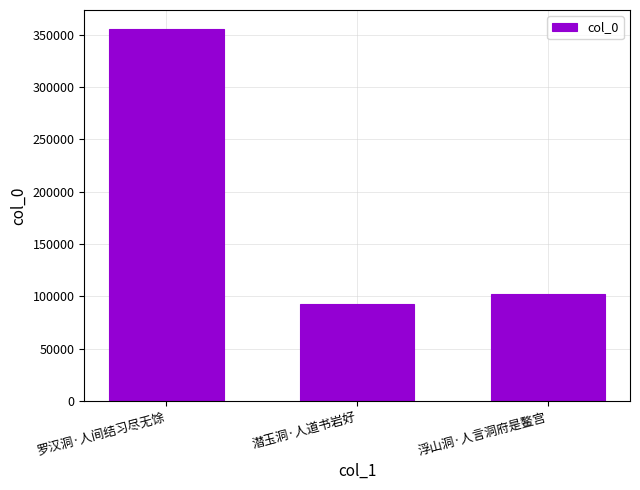

Reading left to right, transcribe all the data shown in this chart.

罗汉洞·人间结习尽无馀=355852	潜玉洞·人道书岩好=92326	浮山洞·人言洞府是鳌宫=102201